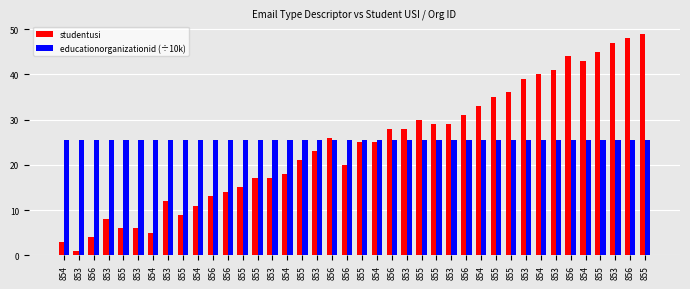

How many categories are shown in the chart?

40